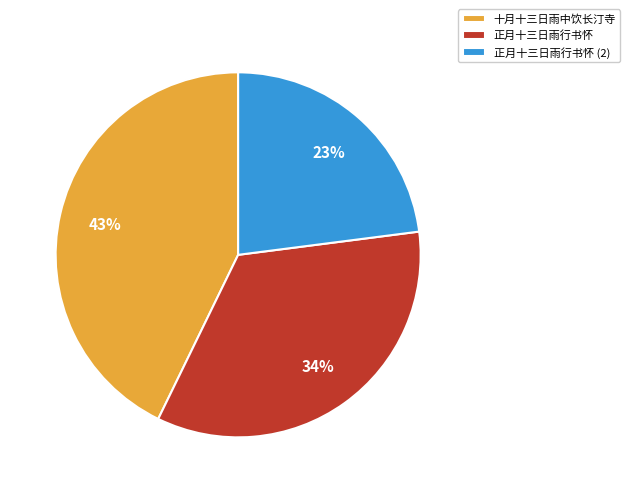

Do 正月十三日雨行书怀 and 十月十三日雨中饮长汀寺 together represent more than half of the pie?

Yes